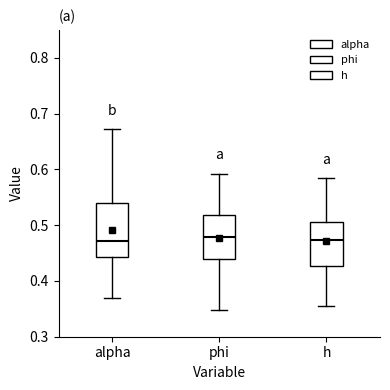

Where is the upper edge of the box for h on the y-axis? The values are not printed on the chart, so give them approximately, as read against the axis.

0.51